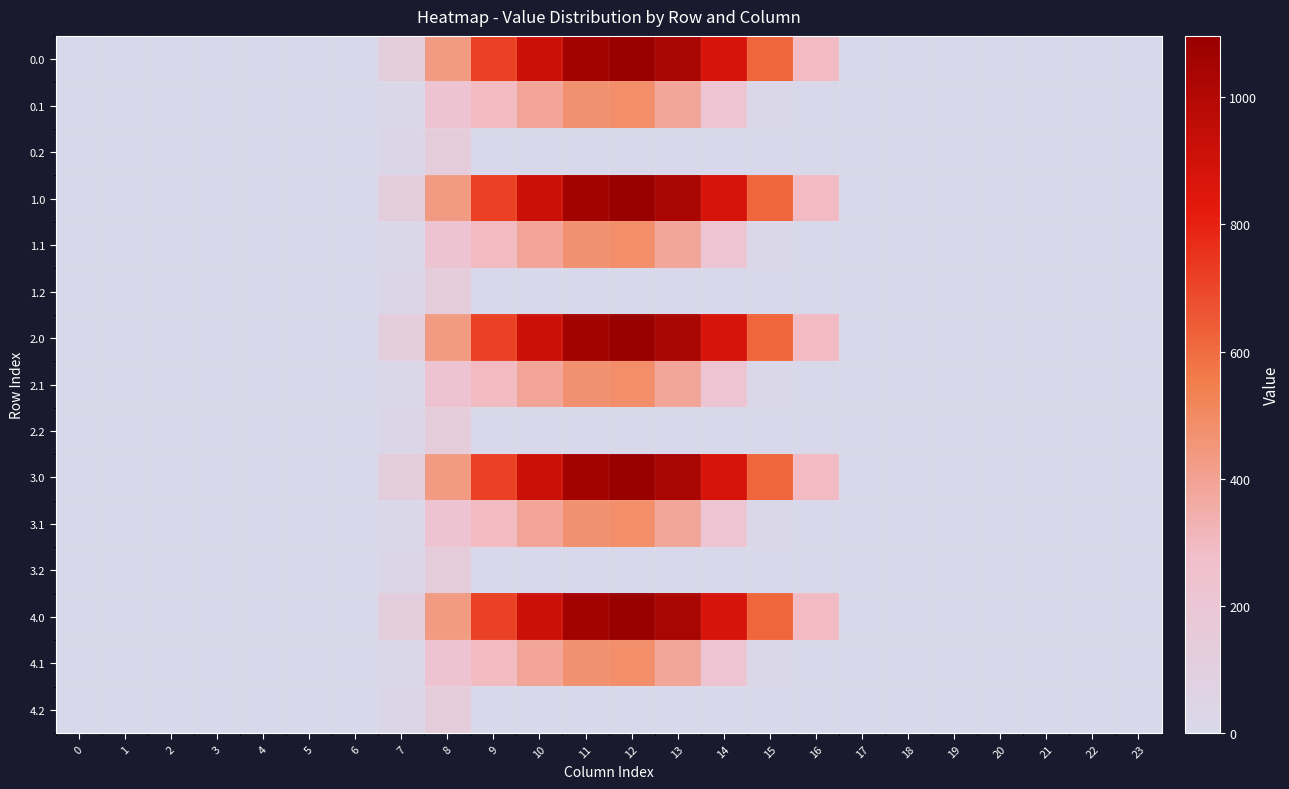

Reading left to right, extract all data points from this chart.

row_0: 0.0	0.0	0.0	0.0	0.0	0.0	0.0	120.6	430.3	716.9	916.2	1060.3	1096.7	1032.9	870.6	615.9	294.5	0.0	0.0	0.0	0.0	0.0	0.0	0.0
row_1: 0.0	0.0	0.0	0.0	0.0	0.0	0.0	17.7	227.5	295.9	388.1	471.7	485.4	382.7	219.2	17.3	0.0	0.0	0.0	0.0	0.0	0.0	0.0	0.0
row_2: 0.0	0.0	0.0	0.0	0.0	0.0	0.0	22.3	134.2	0.0	0.0	0.0	0.0	0.0	0.0	0.0	0.0	0.0	0.0	0.0	0.0	0.0	0.0	0.0
row_3: 0.0	0.0	0.0	0.0	0.0	0.0	0.0	120.6	430.3	716.9	916.2	1060.3	1096.7	1032.9	870.6	615.9	294.5	0.0	0.0	0.0	0.0	0.0	0.0	0.0
row_4: 0.0	0.0	0.0	0.0	0.0	0.0	0.0	17.7	227.5	295.9	388.1	471.7	485.4	382.7	219.2	17.3	0.0	0.0	0.0	0.0	0.0	0.0	0.0	0.0
row_5: 0.0	0.0	0.0	0.0	0.0	0.0	0.0	22.3	134.2	0.0	0.0	0.0	0.0	0.0	0.0	0.0	0.0	0.0	0.0	0.0	0.0	0.0	0.0	0.0
row_6: 0.0	0.0	0.0	0.0	0.0	0.0	0.0	120.6	430.3	716.9	916.2	1060.3	1096.7	1032.9	870.6	615.9	294.5	0.0	0.0	0.0	0.0	0.0	0.0	0.0
row_7: 0.0	0.0	0.0	0.0	0.0	0.0	0.0	17.7	227.5	295.9	388.1	471.7	485.4	382.7	219.2	17.3	0.0	0.0	0.0	0.0	0.0	0.0	0.0	0.0
row_8: 0.0	0.0	0.0	0.0	0.0	0.0	0.0	22.3	134.2	0.0	0.0	0.0	0.0	0.0	0.0	0.0	0.0	0.0	0.0	0.0	0.0	0.0	0.0	0.0
row_9: 0.0	0.0	0.0	0.0	0.0	0.0	0.0	120.6	430.3	716.9	916.2	1060.3	1096.7	1032.9	870.6	615.9	294.5	0.0	0.0	0.0	0.0	0.0	0.0	0.0
row_10: 0.0	0.0	0.0	0.0	0.0	0.0	0.0	17.7	227.5	295.9	388.1	471.7	485.4	382.7	219.2	17.3	0.0	0.0	0.0	0.0	0.0	0.0	0.0	0.0
row_11: 0.0	0.0	0.0	0.0	0.0	0.0	0.0	22.3	134.2	0.0	0.0	0.0	0.0	0.0	0.0	0.0	0.0	0.0	0.0	0.0	0.0	0.0	0.0	0.0
row_12: 0.0	0.0	0.0	0.0	0.0	0.0	0.0	120.6	430.3	716.9	916.2	1060.3	1096.7	1032.9	870.6	615.9	294.5	0.0	0.0	0.0	0.0	0.0	0.0	0.0
row_13: 0.0	0.0	0.0	0.0	0.0	0.0	0.0	17.7	227.5	295.9	388.1	471.7	485.4	382.7	219.2	17.3	0.0	0.0	0.0	0.0	0.0	0.0	0.0	0.0
row_14: 0.0	0.0	0.0	0.0	0.0	0.0	0.0	22.3	134.2	0.0	0.0	0.0	0.0	0.0	0.0	0.0	0.0	0.0	0.0	0.0	0.0	0.0	0.0	0.0